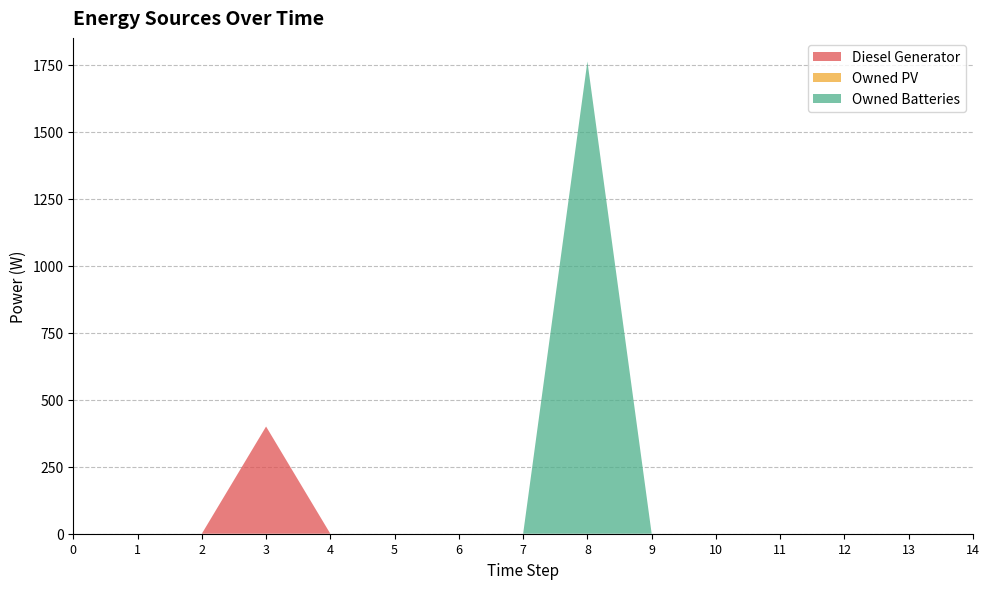

Reading right to left, transcribe all the data shown in this chart.

Diesel Generator: 0	0	0	0	0	0	0	0	0	0	0	400	0	0	0
Owned PV: 0	0	0	0	0	0	0	0	0	0	0	0	0	0	0
Owned Batteries: 0	0	0	0	0	0	1762	0	0	0	0	0	0	0	0